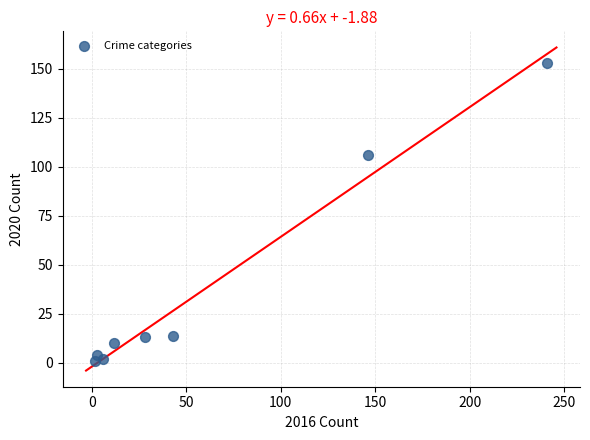

What Y value in the scatter plot is closest to 77?

106